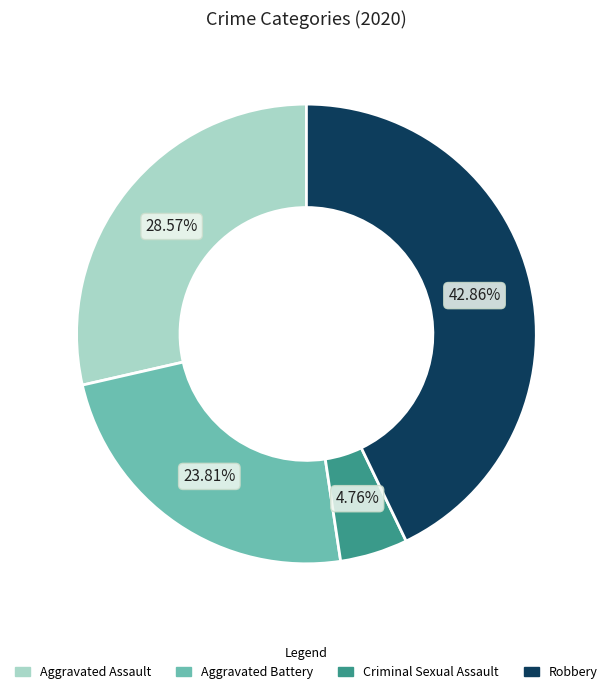

Does any single category account for the majority?

No